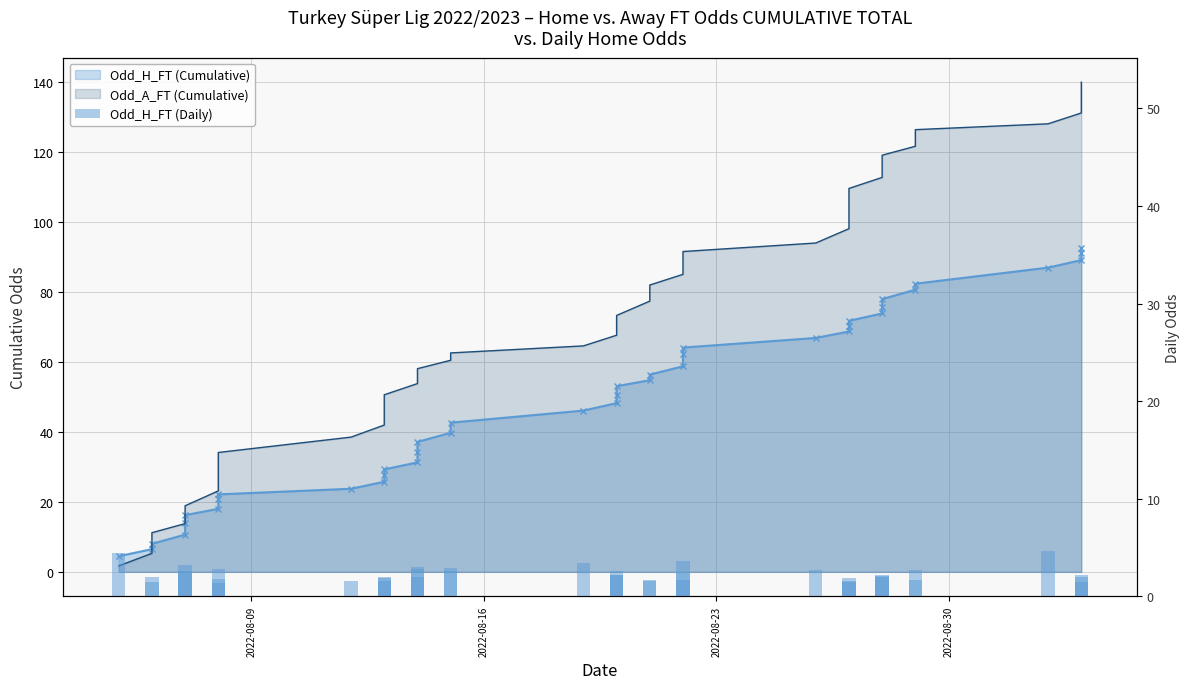

Is it true that the value at 25 is 1.9?

False